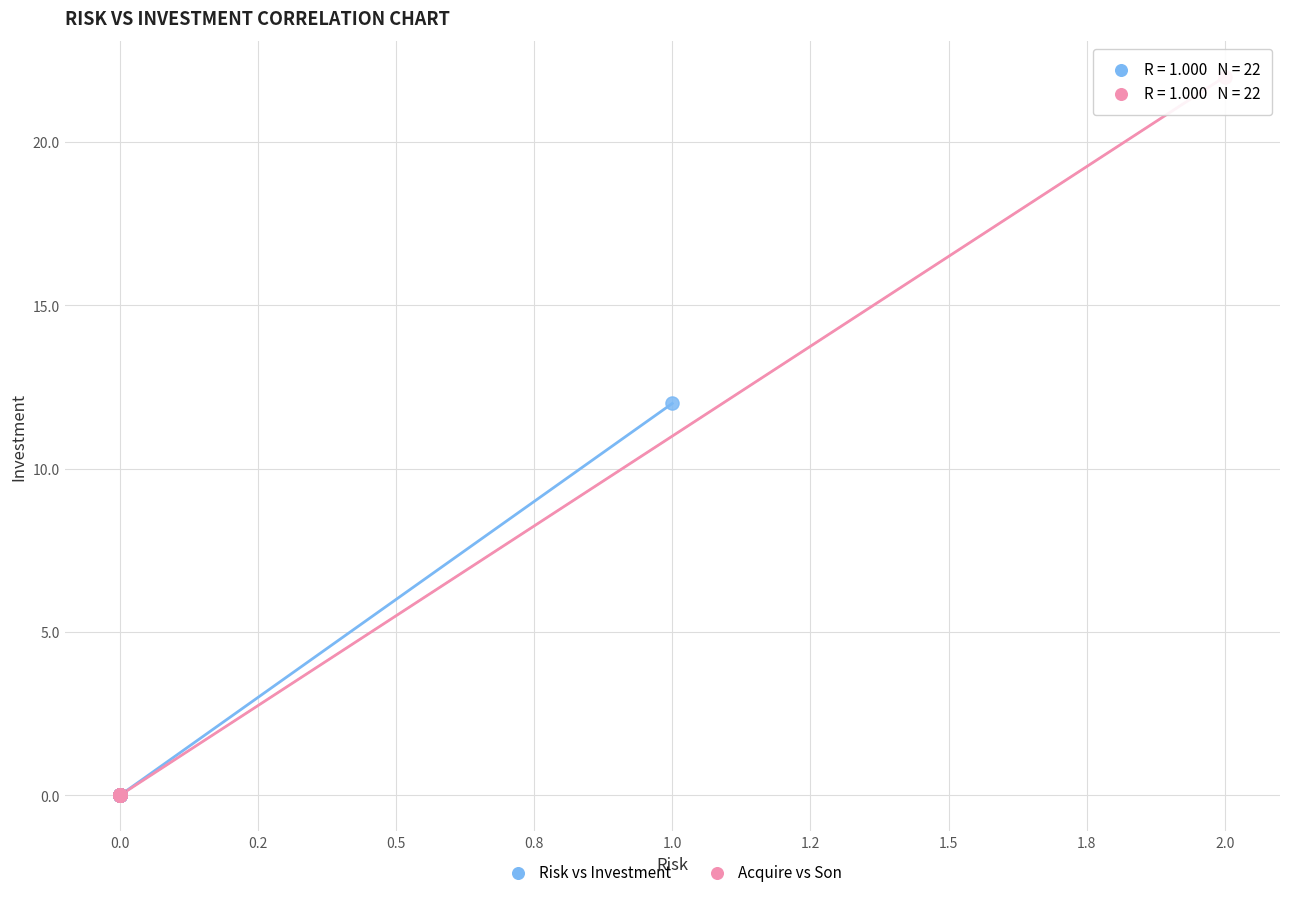

Which series has the widest spread of Y values?

Acquire vs Son